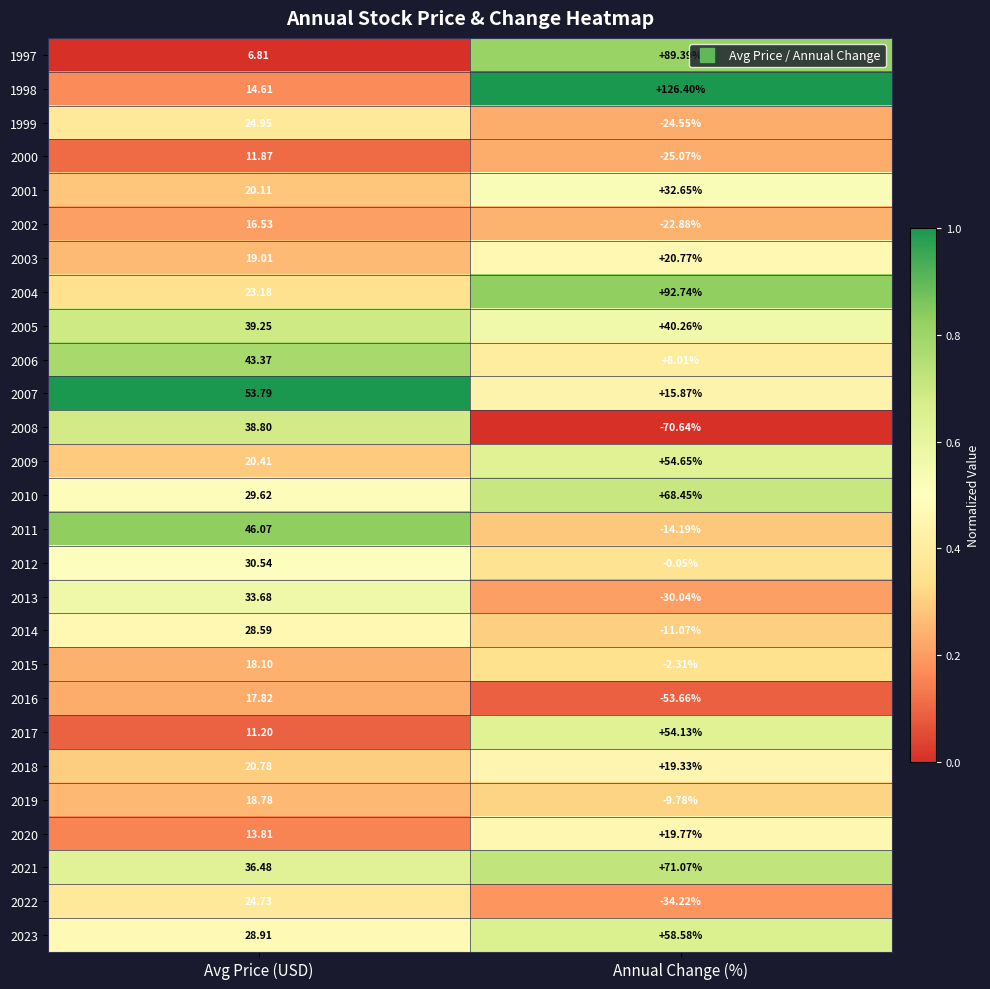

Where does the 2000 series first go above 11?

Avg Price (USD)